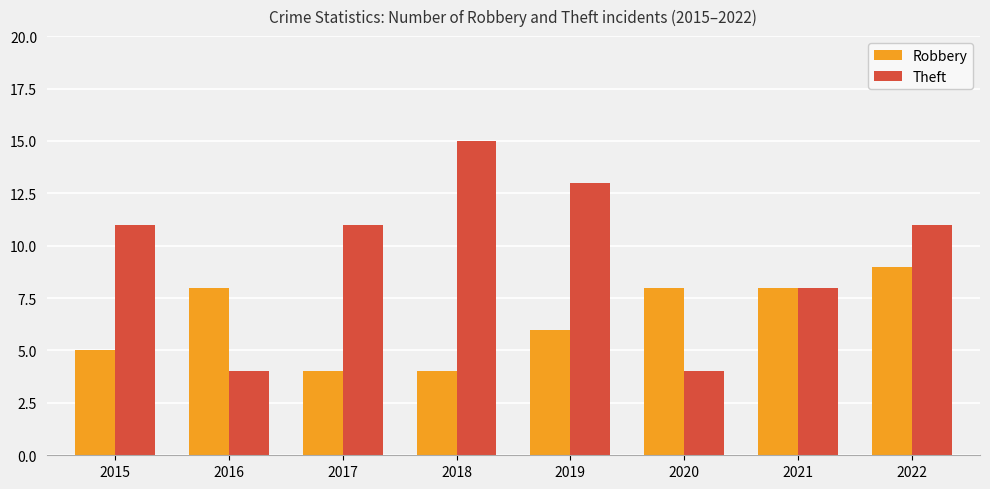

What is the value of the Theft bar at the 8th from the left?

11